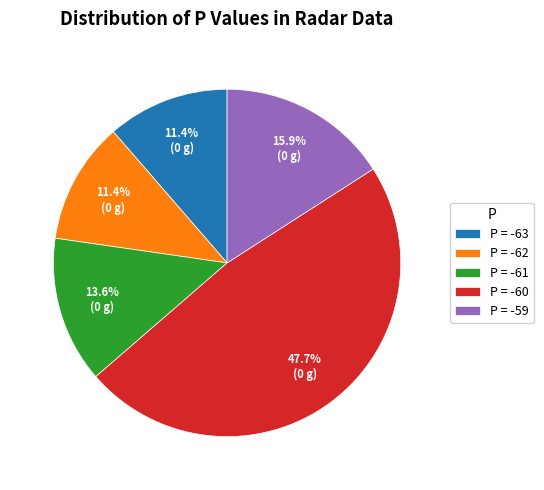

Does P = -60 represent more than half of the total?

No